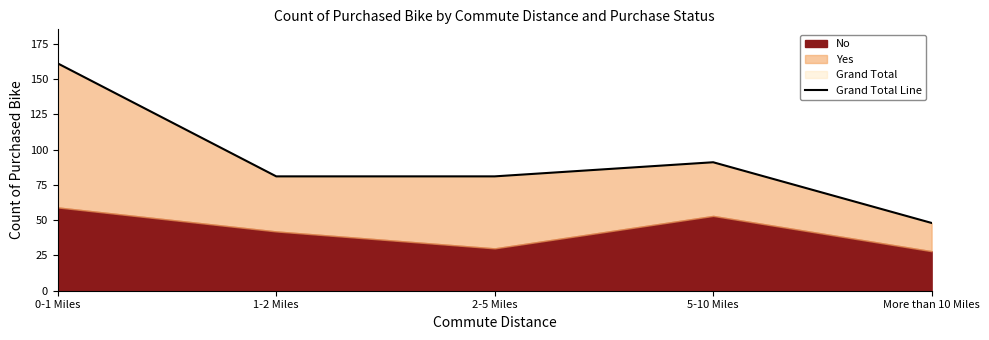

At which label does the data first exceed 81?

0-1 Miles